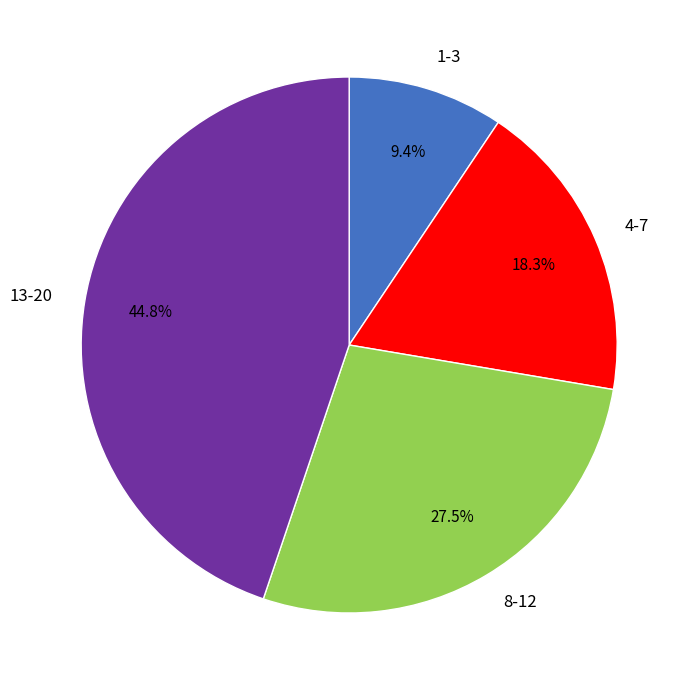

Is 13-20 the majority of the pie?

No